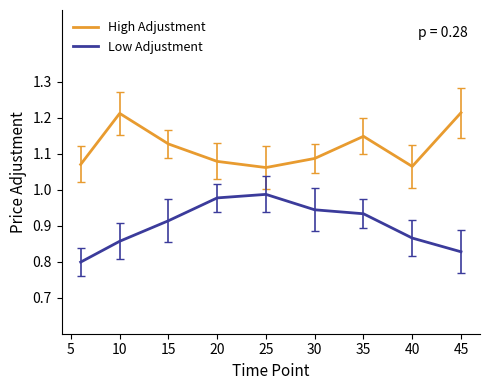

List the series in order of their overall mean, lowest first.

Low Adjustment, High Adjustment